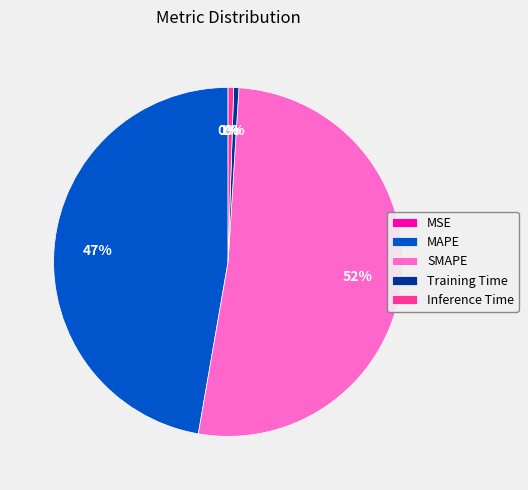

True or false: Training Time accounts for 15% of the total.

False